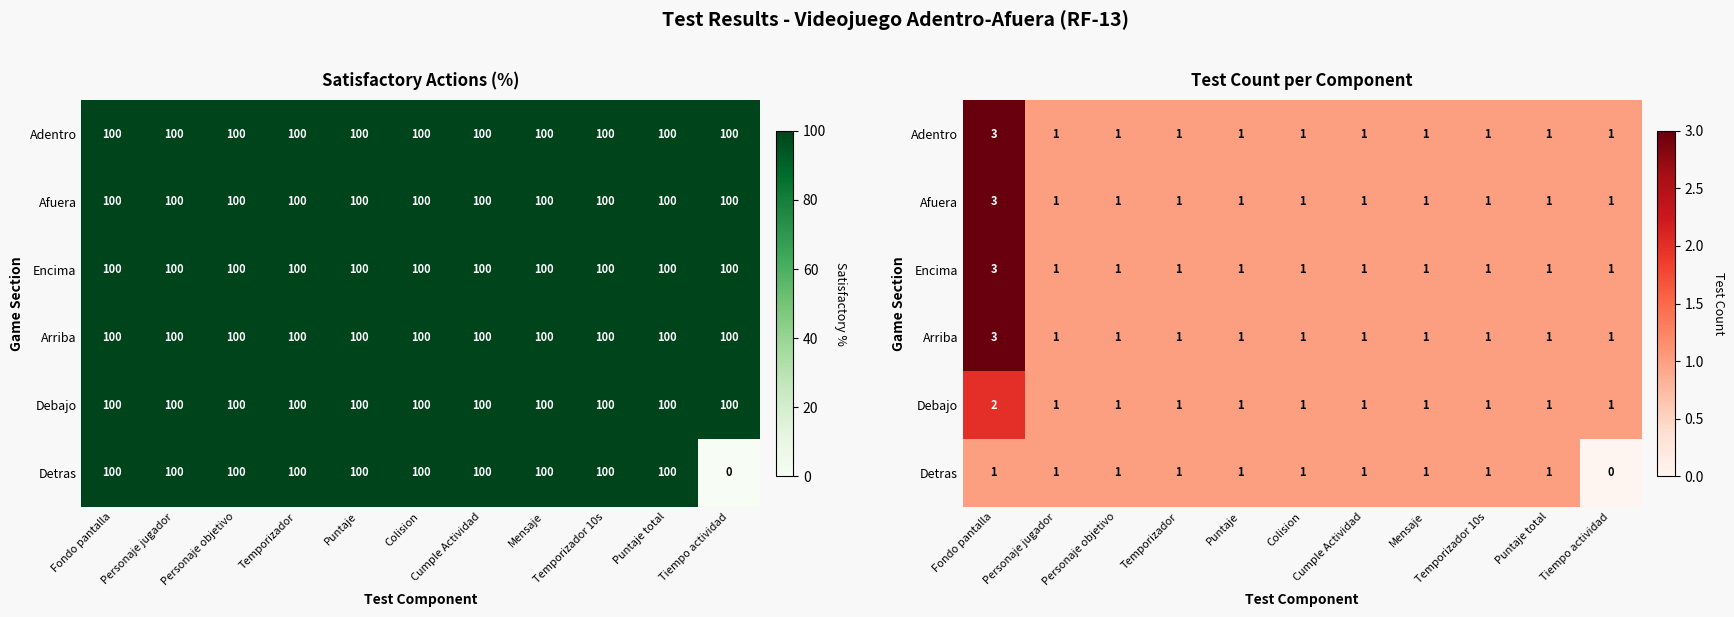

What is the total value across all series at Tiempo actividad?

5